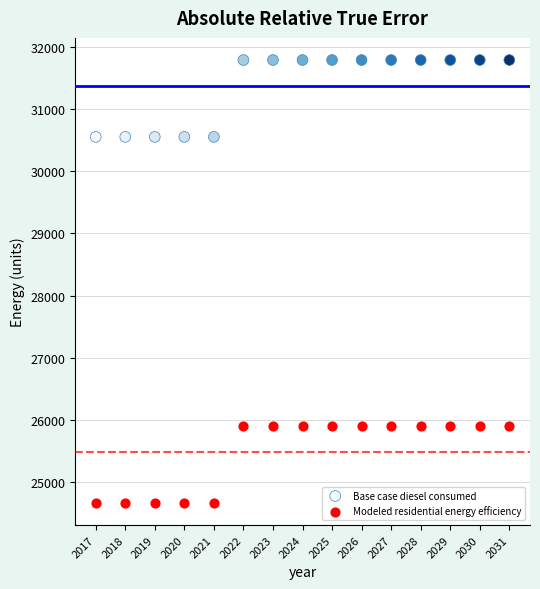

Across all data points, what is the range of Y values (max minus min)?

7127.4